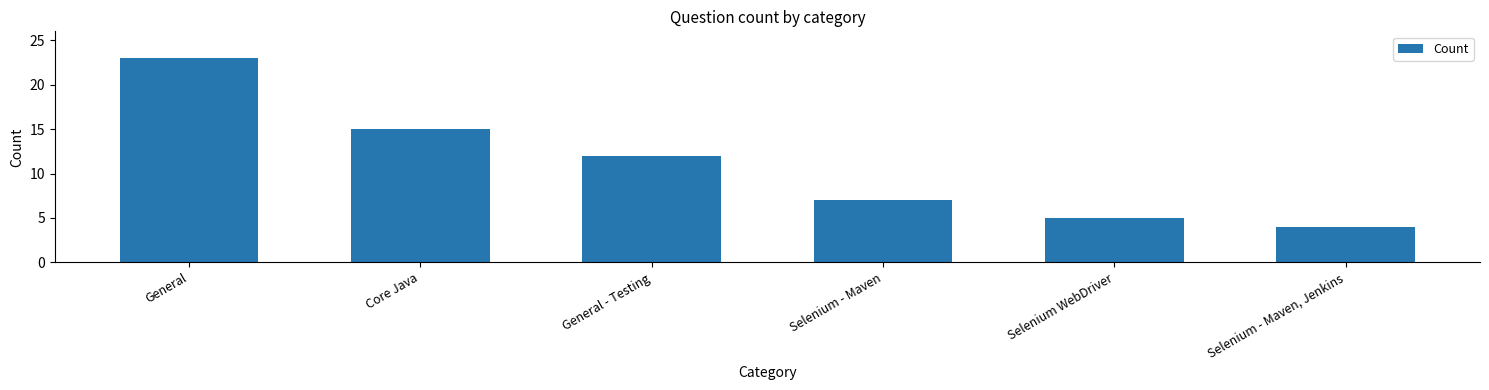

What is the difference between the maximum and second lowest values?

18